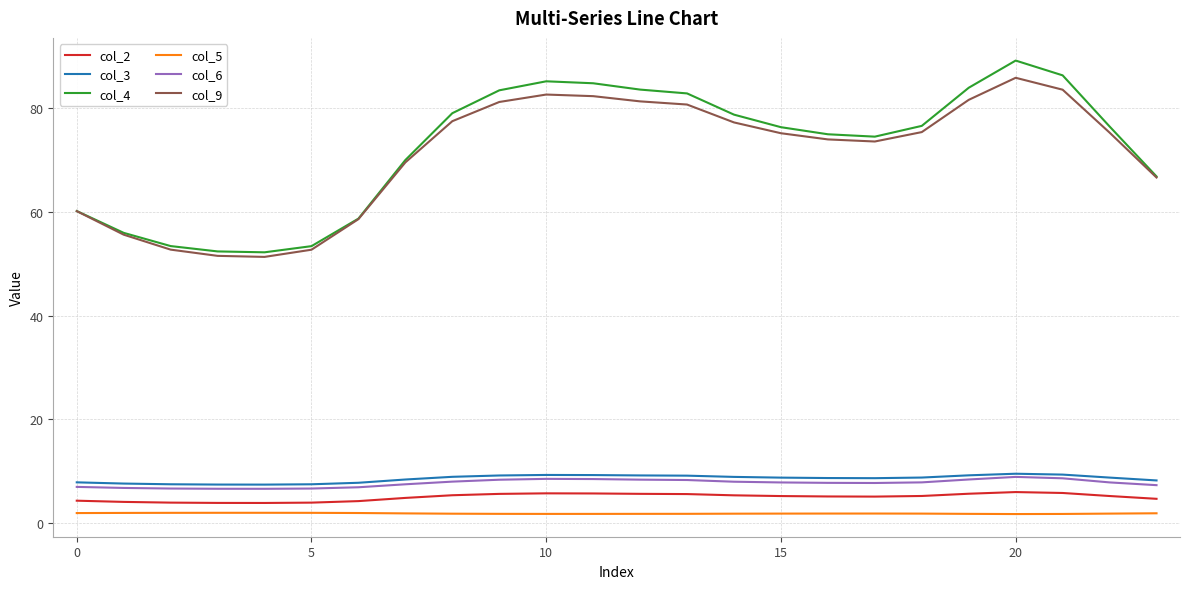

In col_9, how many points are lower than both neighbors (excluding endpoints)?

2